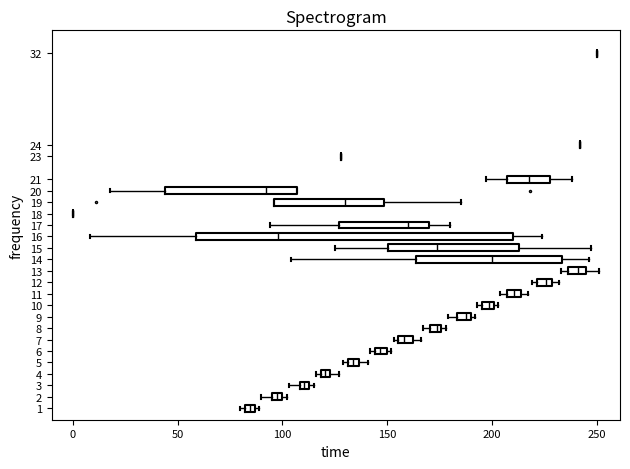

Which box is the widest, from its left edge to its right edge?

16